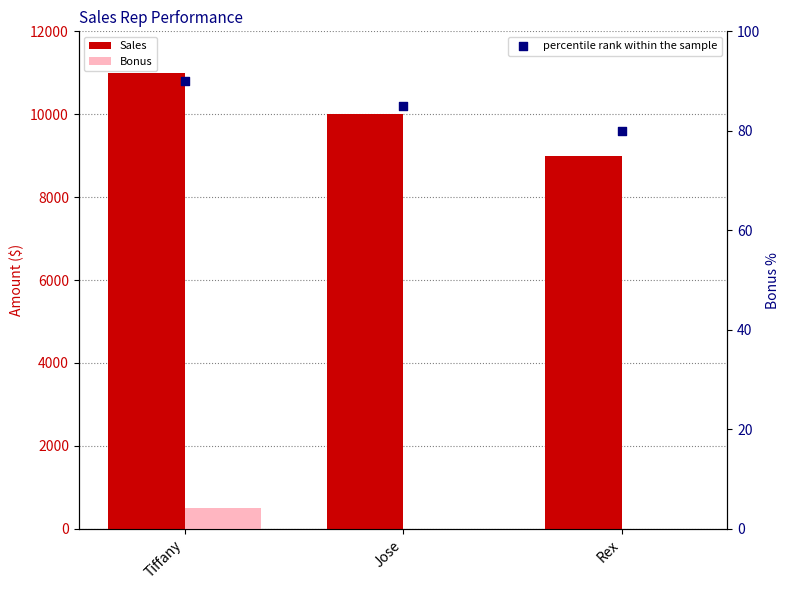

Which series contains the highest Y value?

Sales